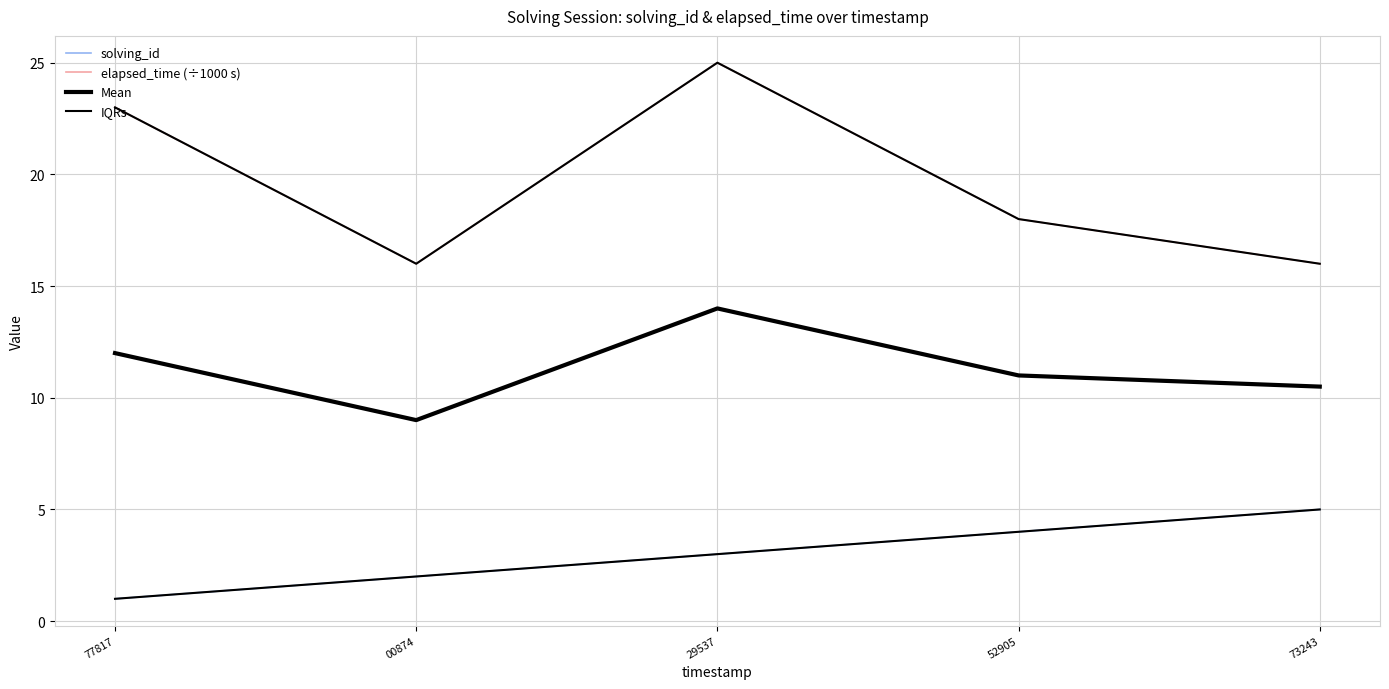

Is it true that solving_id equals 3.0 at 29537?

True